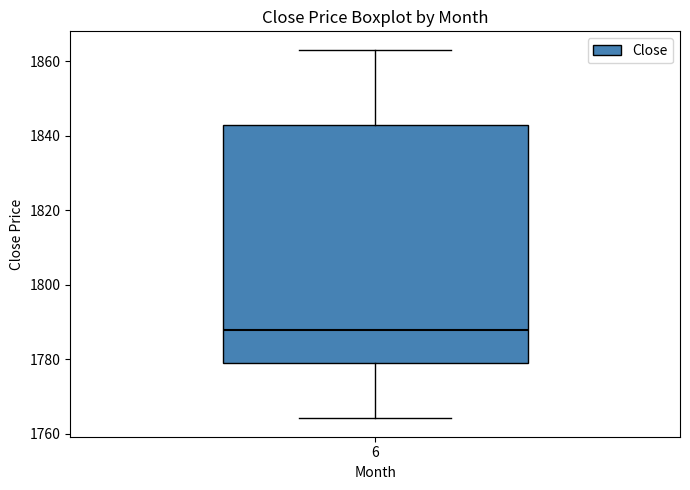

Read this box plot against the y-axis: the position of the median line, the range covered by the box, and the ends of both whiskers. The values are not printed on the chart, so give them approximately, as read against the axis.

median 1788, box 1780 to 1842, whiskers 1764 to 1864